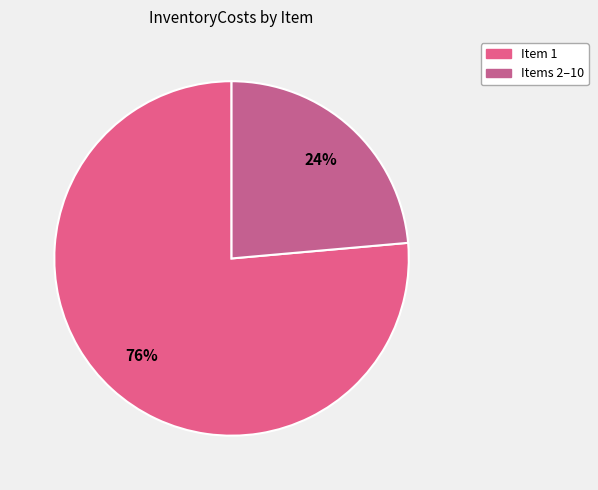

Which slice represents more than half of the pie?

1